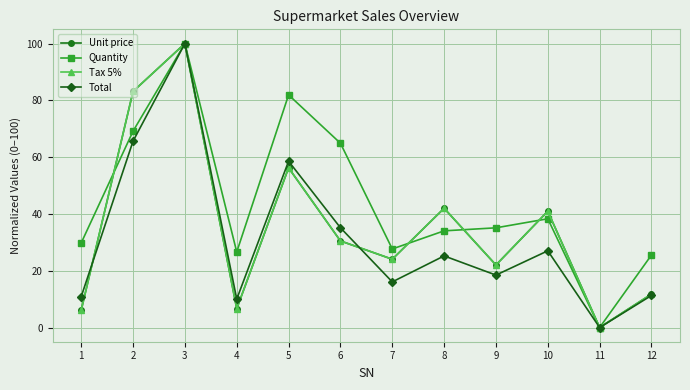

What are all the series names shown in the legend?

Unit price, Quantity, Tax 5%, Total